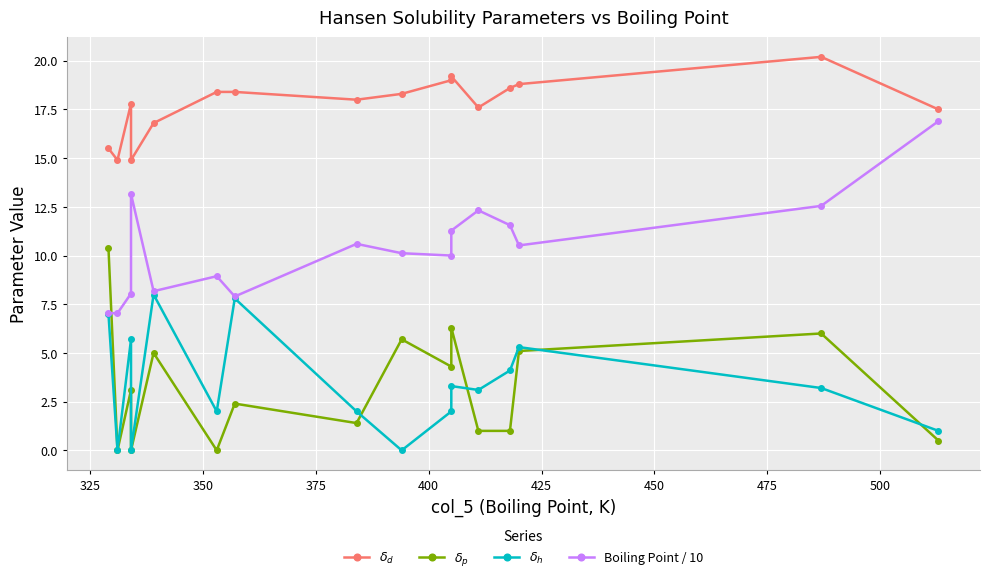

Is it true that $\delta_p$ equals -6.0 at 375?

False